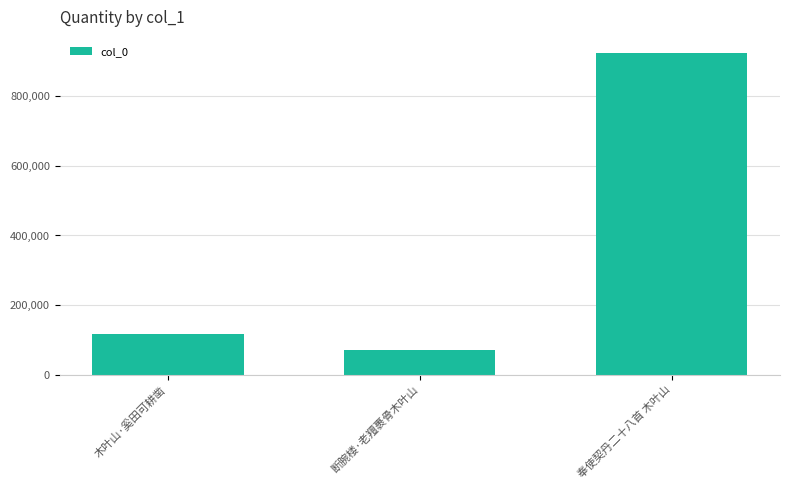

The value at 木叶山·奚田可耕凿 is 118082. True or false?

True